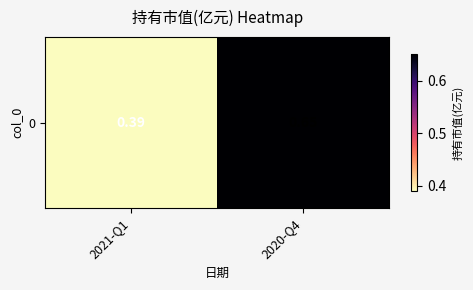

What is the sum of the values at 2020-Q4 and 2021-Q1?

1.0